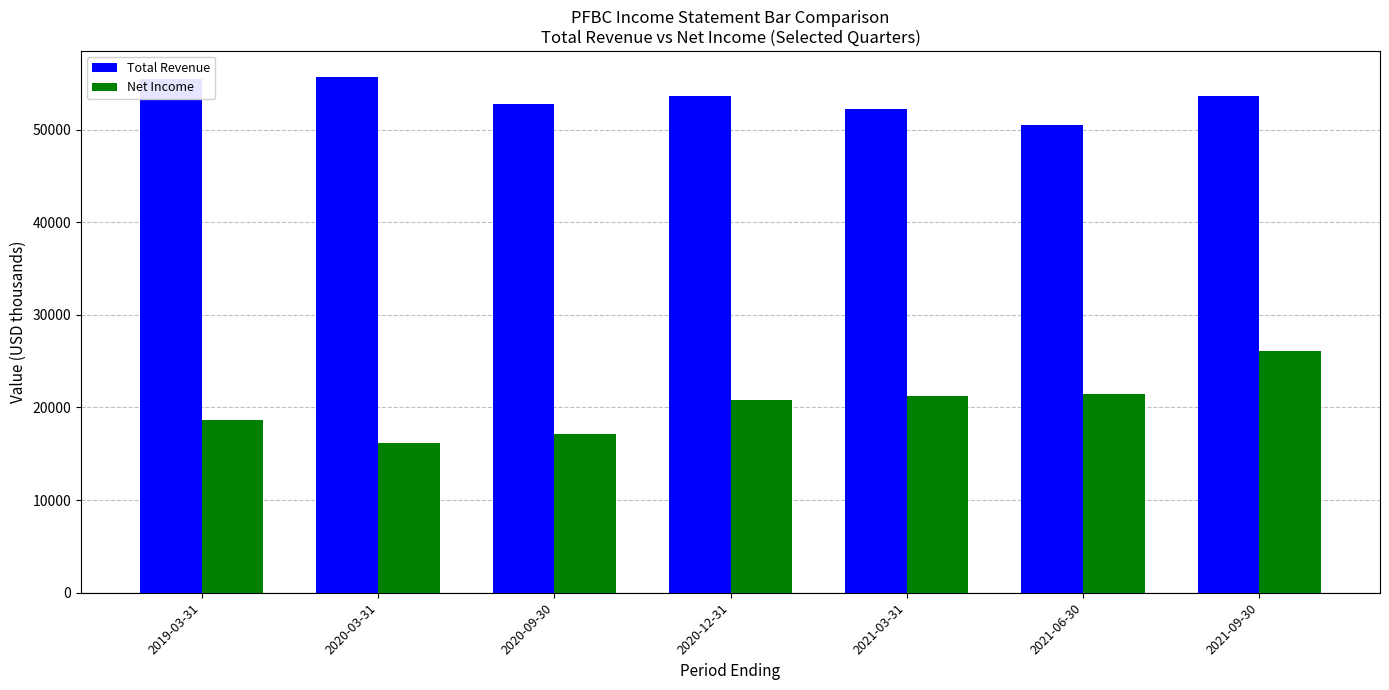

At which label does Total Revenue first exceed 53600?

2019-03-31